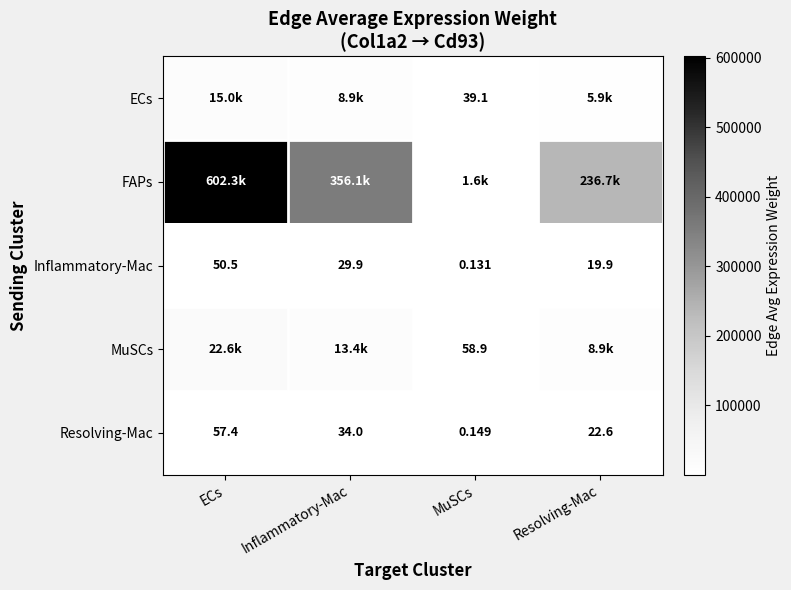

Rank the categories by Inflammatory-Mac value from lowest to highest.

MuSCs, Resolving-Mac, Inflammatory-Mac, ECs